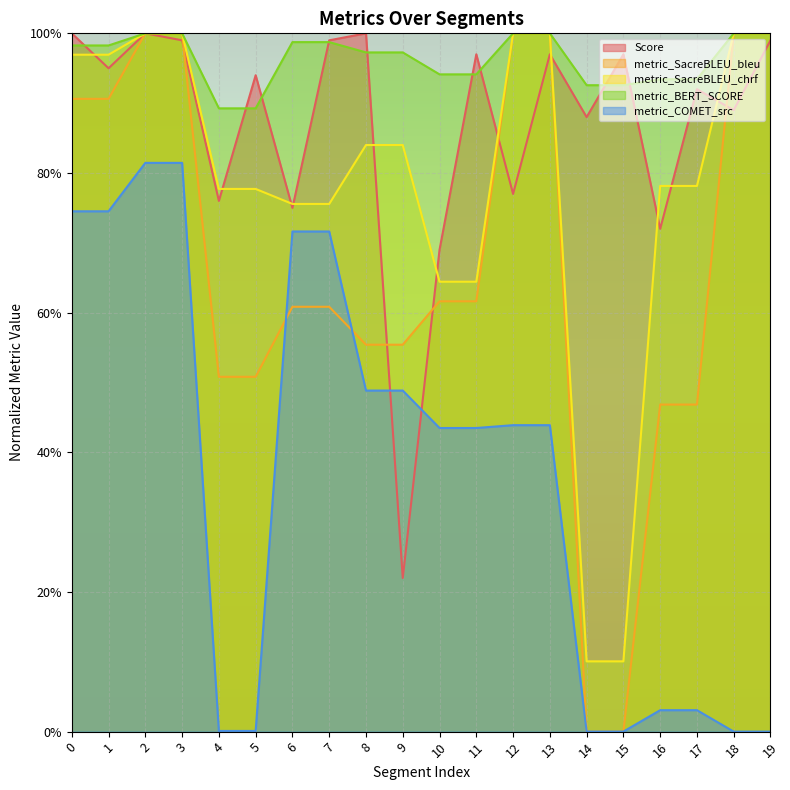

How many lines are shown in the chart?

5